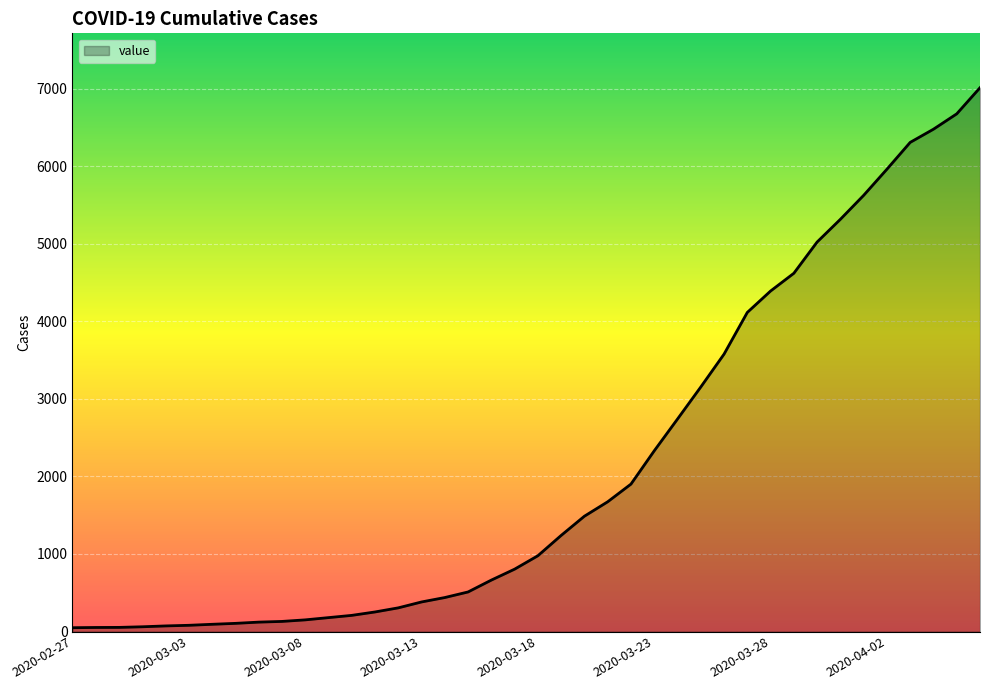

What is the greatest value displayed?

7013